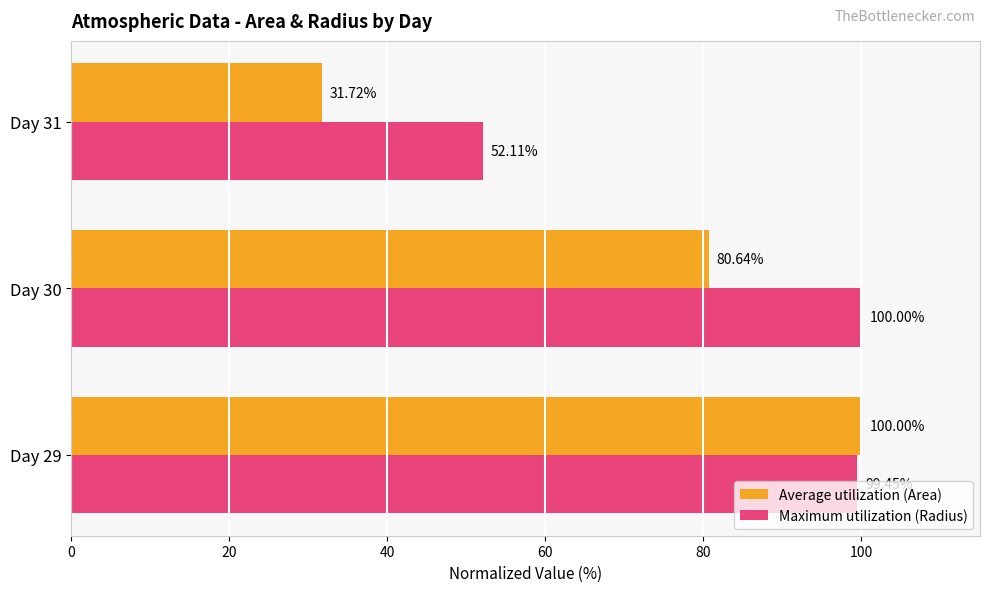

What is the sum of the Maximum utilization (Radius) values at Day 31 and Day 29?

151.6